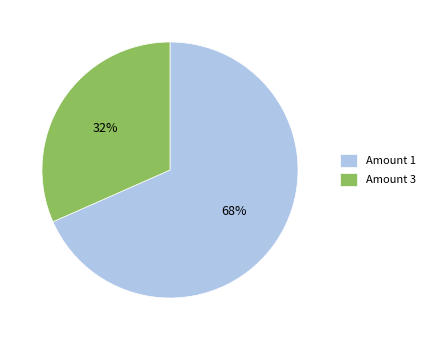

What is the largest slice in the pie chart?

Amount 1